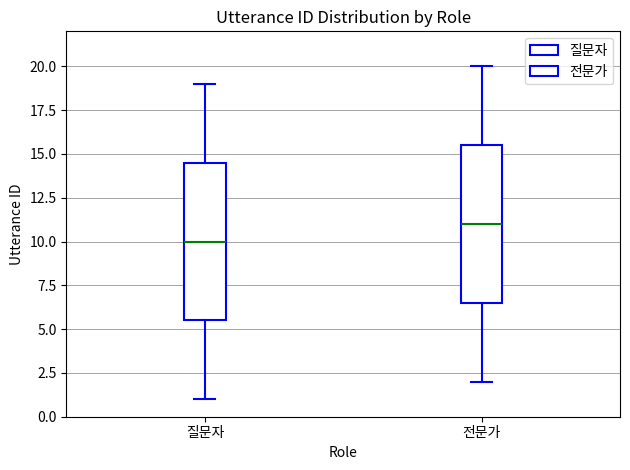

Which box has the highest median line?

전문가